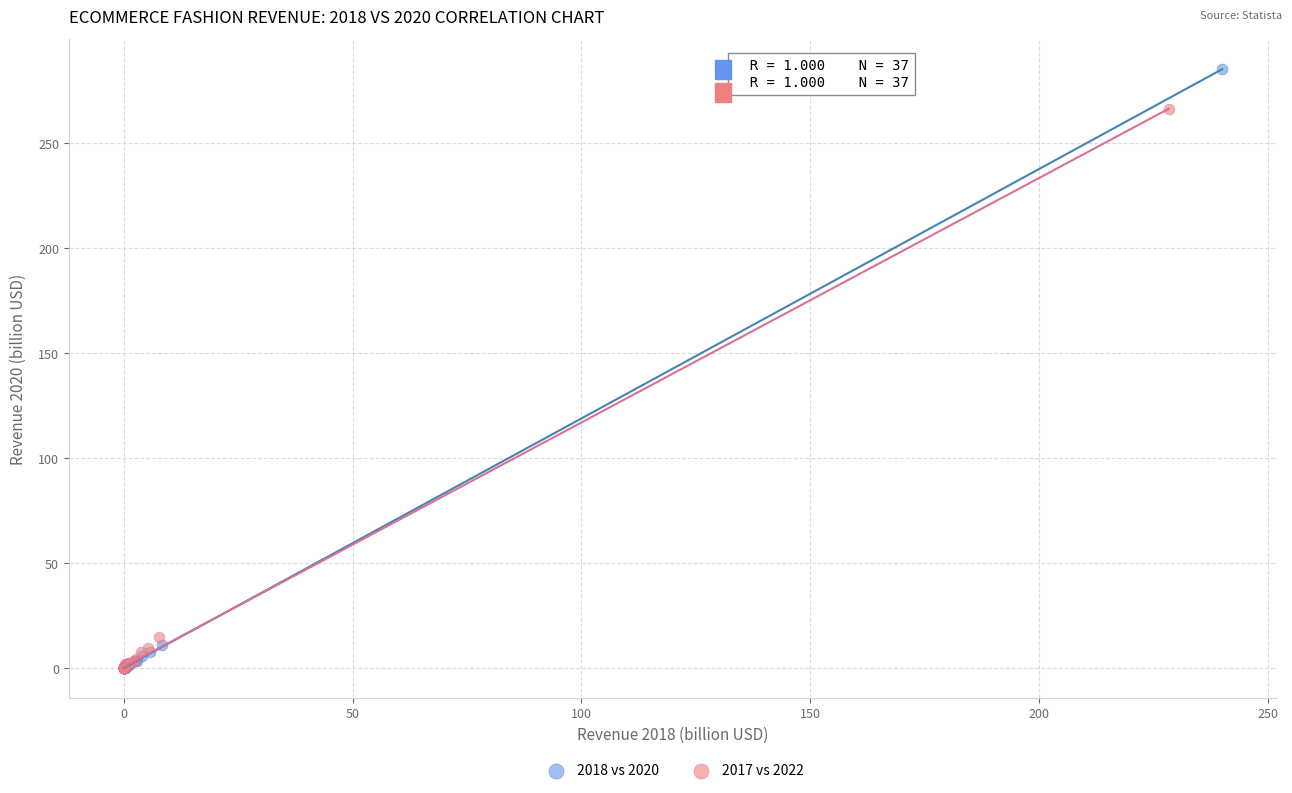

Which series has the widest spread of Y values?

2018 vs 2020